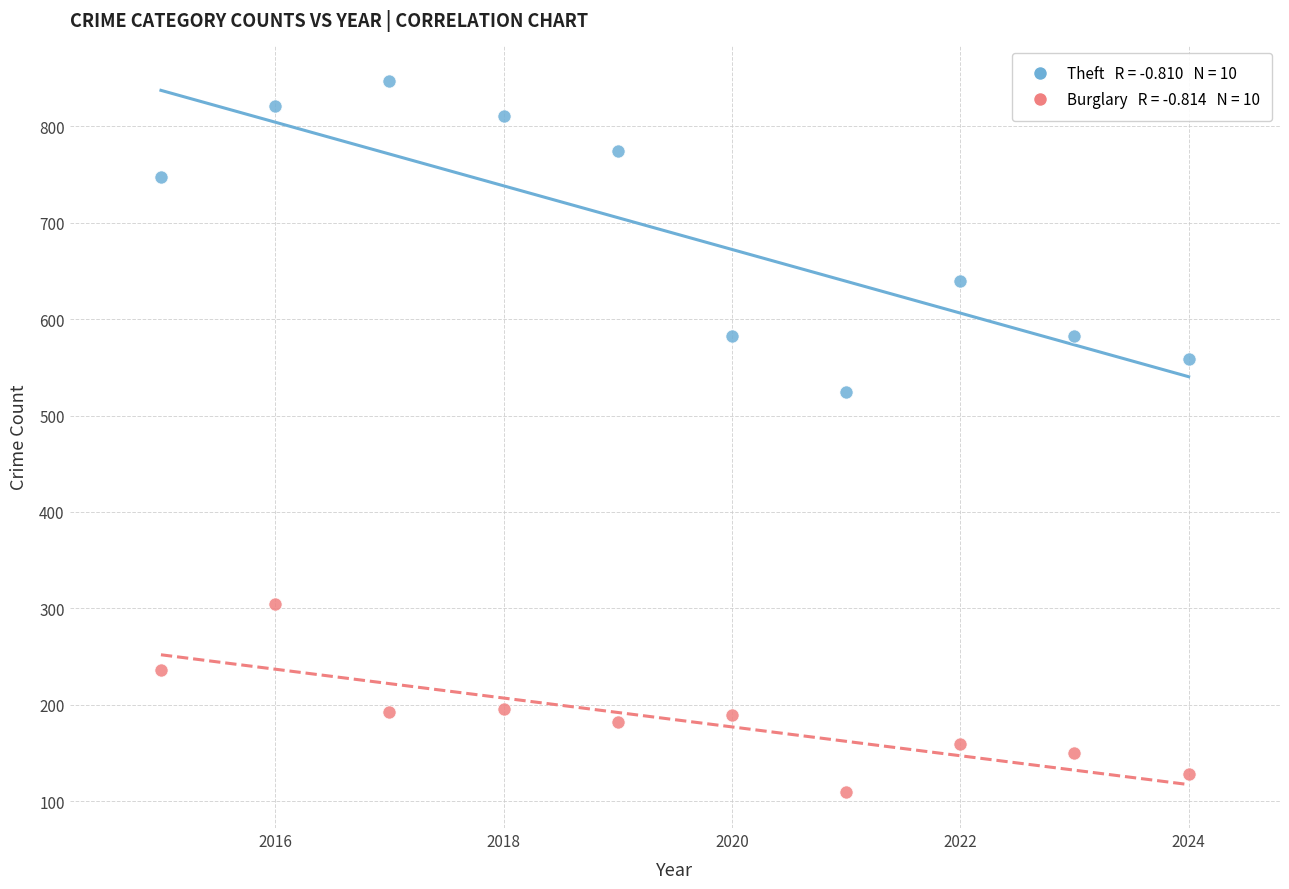

Across all series, what Y value is closest to 478?

524